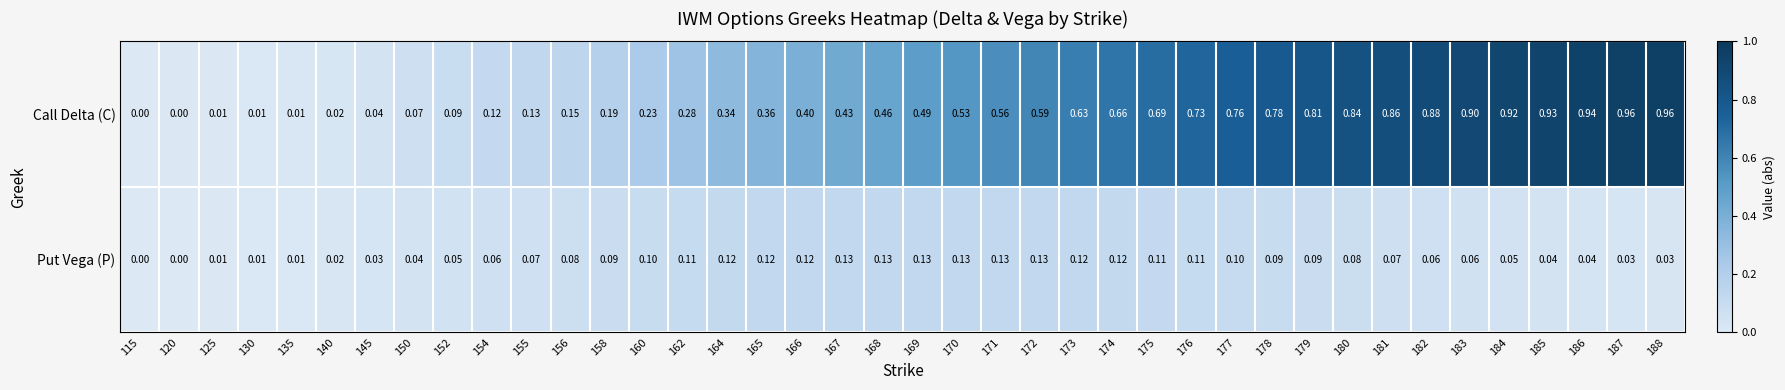

Rank the series by their average value, from highest to lowest.

Call Delta (C), Put Vega (P)